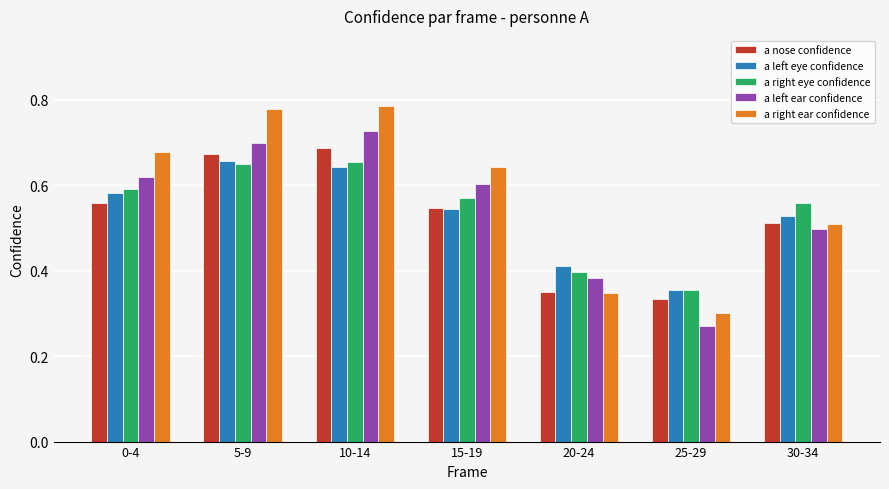

The a right eye confidence series shows 1.1 at 10-14. True or false?

False